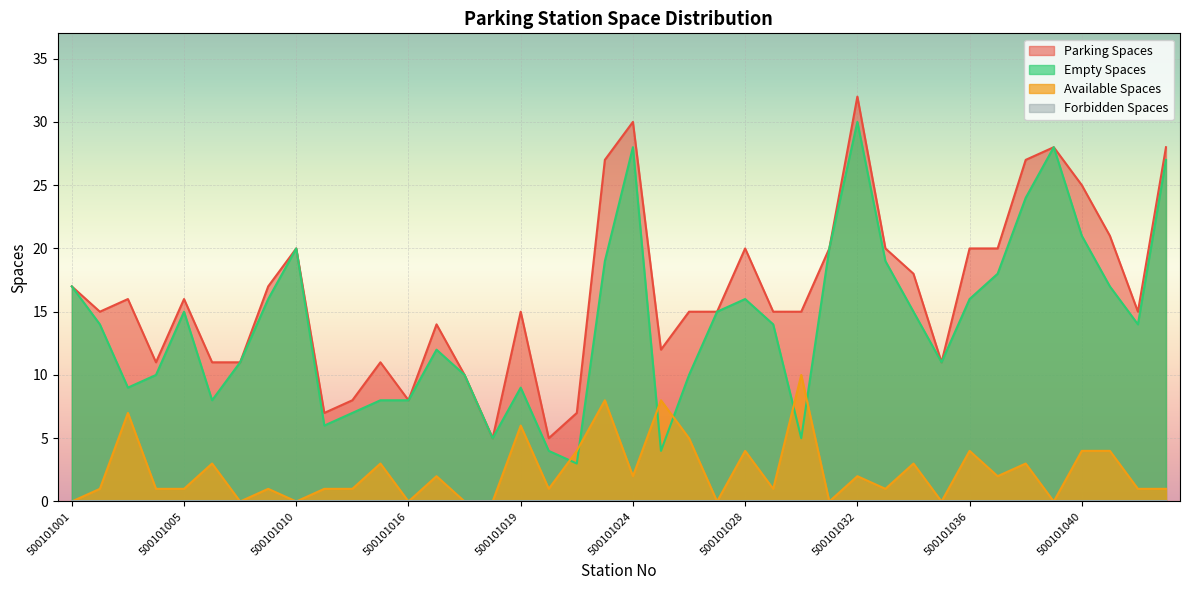

How many lines are shown in the chart?

4